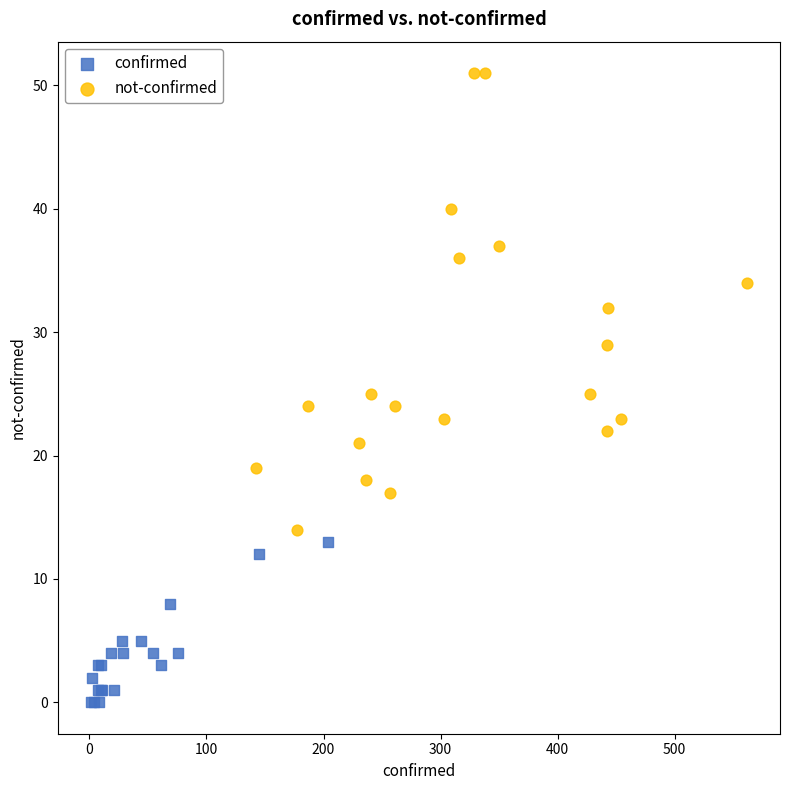

Which series reaches the minimum Y coordinate?

confirmed